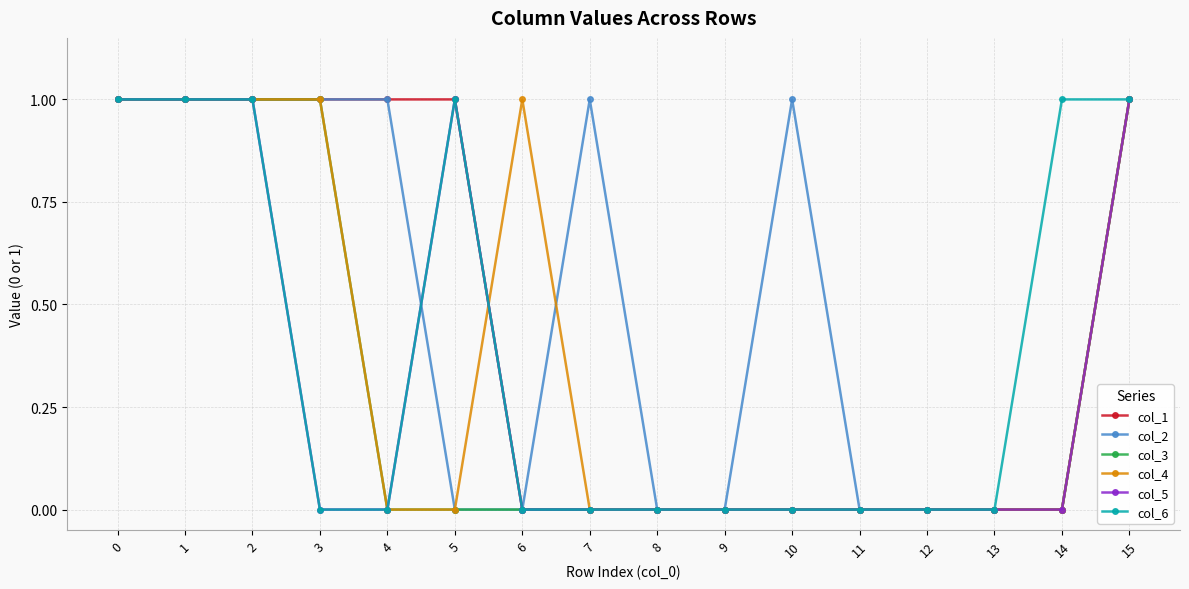

Reading right to left, transcribe all the data shown in this chart.

col_1: 1	0	0	0	0	0	0	0	0	0	1	1	1	1	1	1
col_2: 1	0	0	0	0	1	0	0	1	0	0	1	1	1	1	1
col_3: 1	0	0	0	0	0	0	0	0	0	0	0	1	1	1	1
col_4: 1	0	0	0	0	0	0	0	0	1	0	0	1	1	1	1
col_5: 1	0	0	0	0	0	0	0	0	0	1	0	0	1	1	1
col_6: 1	1	0	0	0	0	0	0	0	0	1	0	0	1	1	1